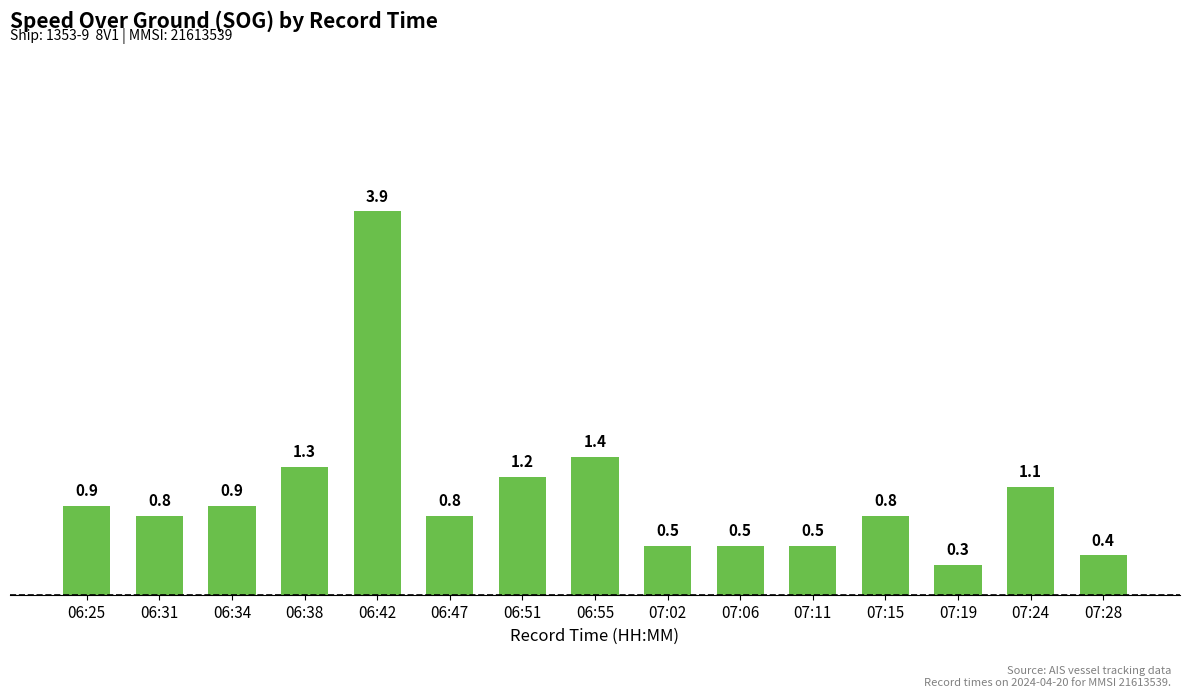

What is the difference between the maximum and minimum values?

3.6